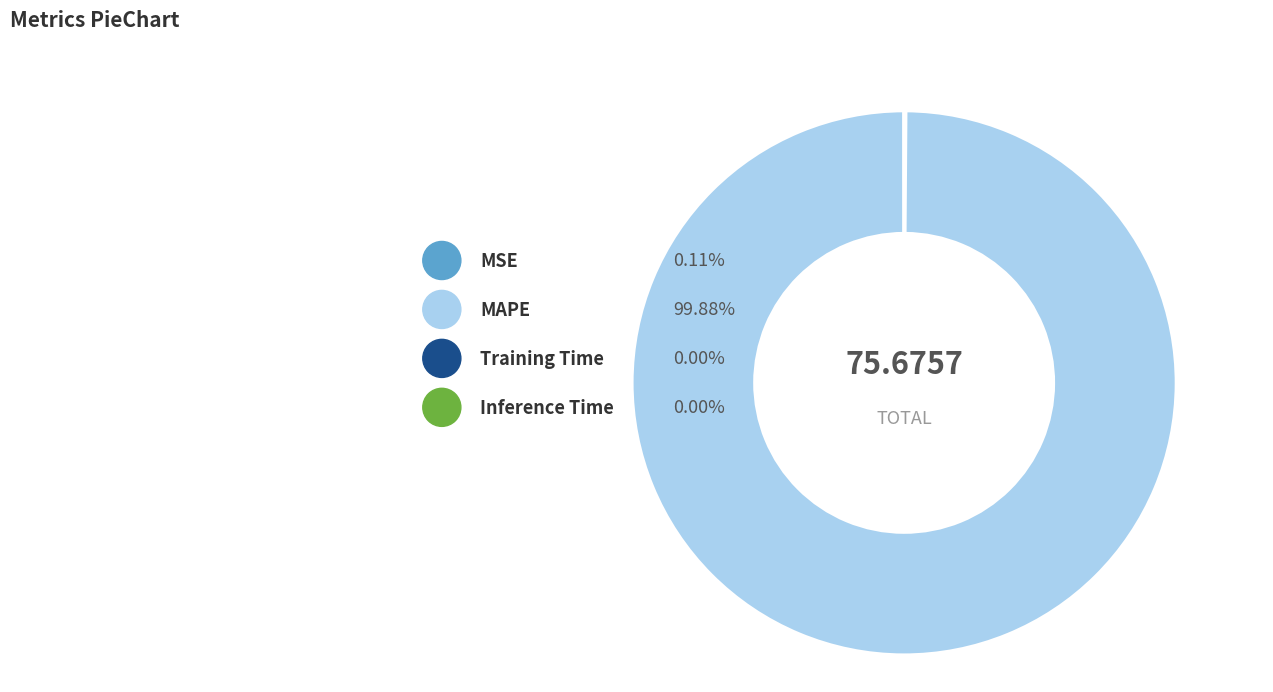

What percentage do Inference Time and MSE together represent?

0.1%